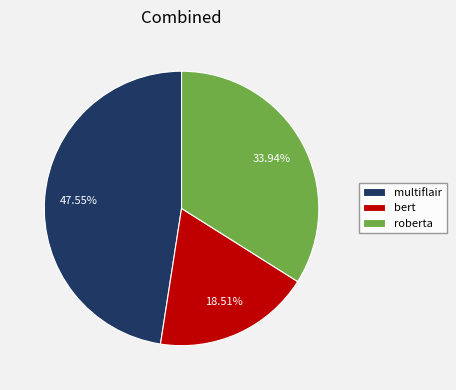

How many segments does this pie chart have?

3